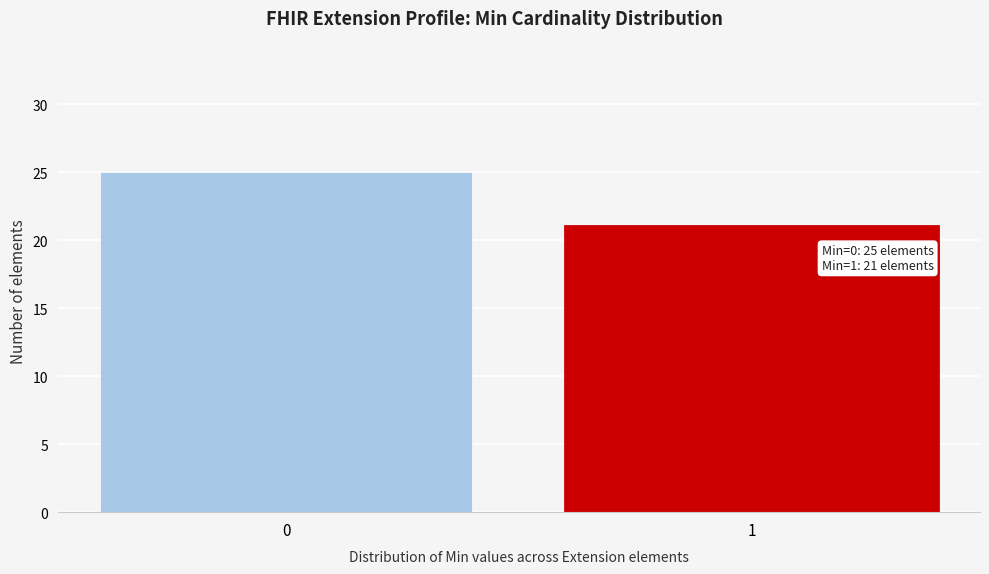

Reading left to right, what are all the values shown in this chart?

0=25	1=21